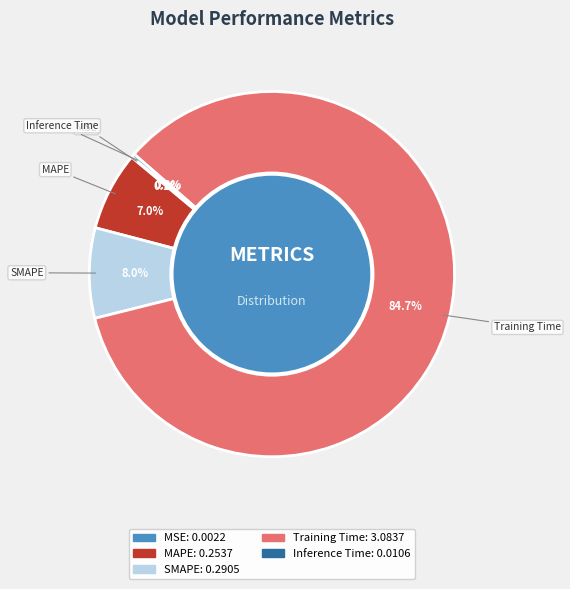

Does any single category account for the majority?

Yes